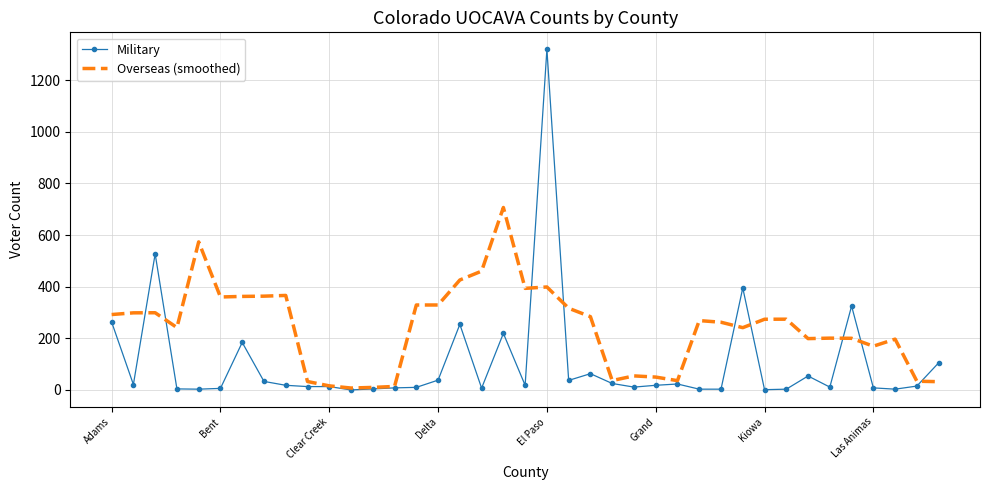

Rank the series by their maximum value, from highest to lowest.

Military, Overseas (smoothed)